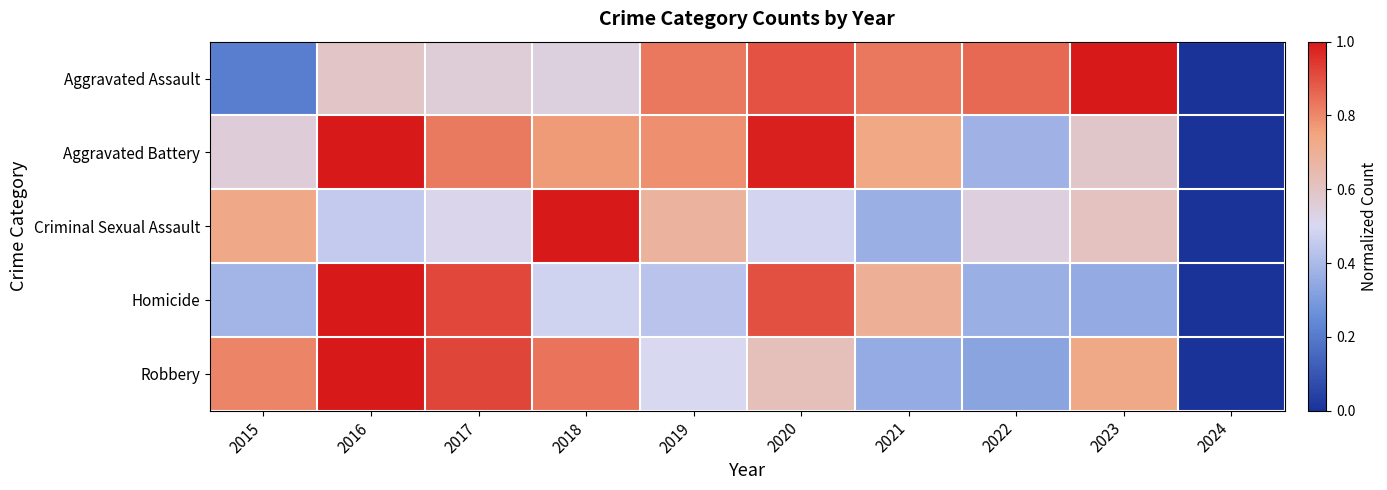

At which category is the sum across all series the highest?

2016